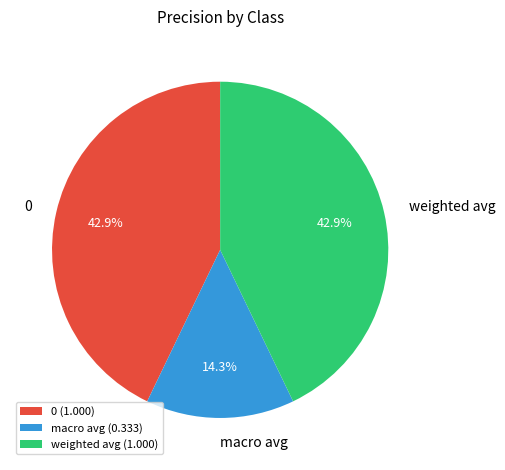

To the nearest percent, what is the difference between the largest and smallest slice percentages?

29%